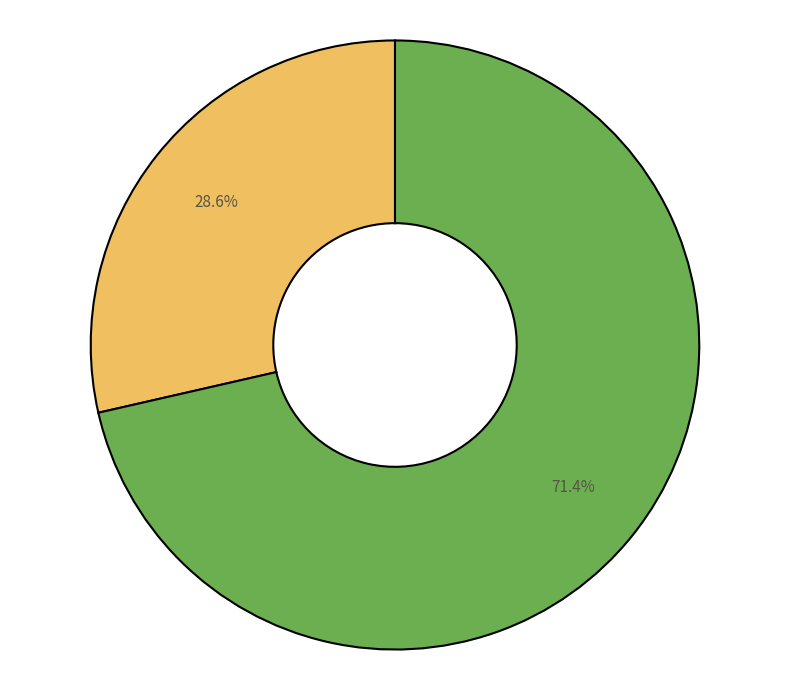

Is there a majority slice in this chart?

Yes